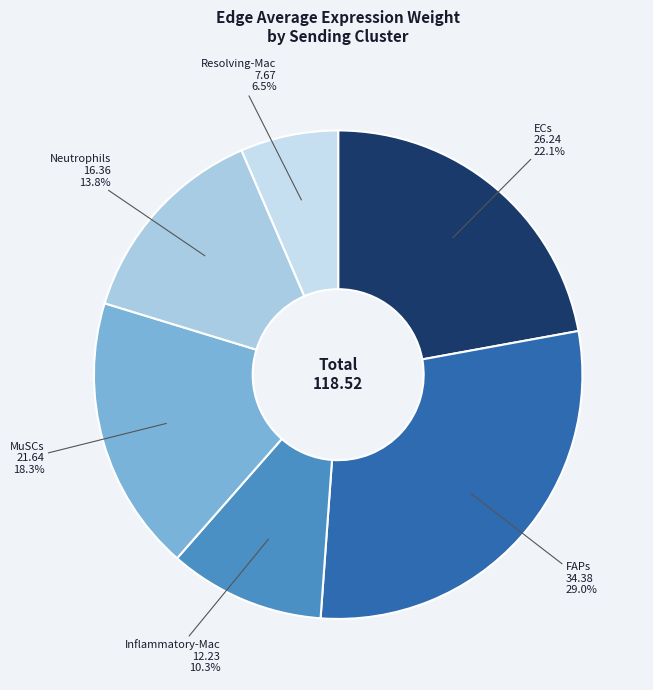

How many segments does this pie chart have?

6